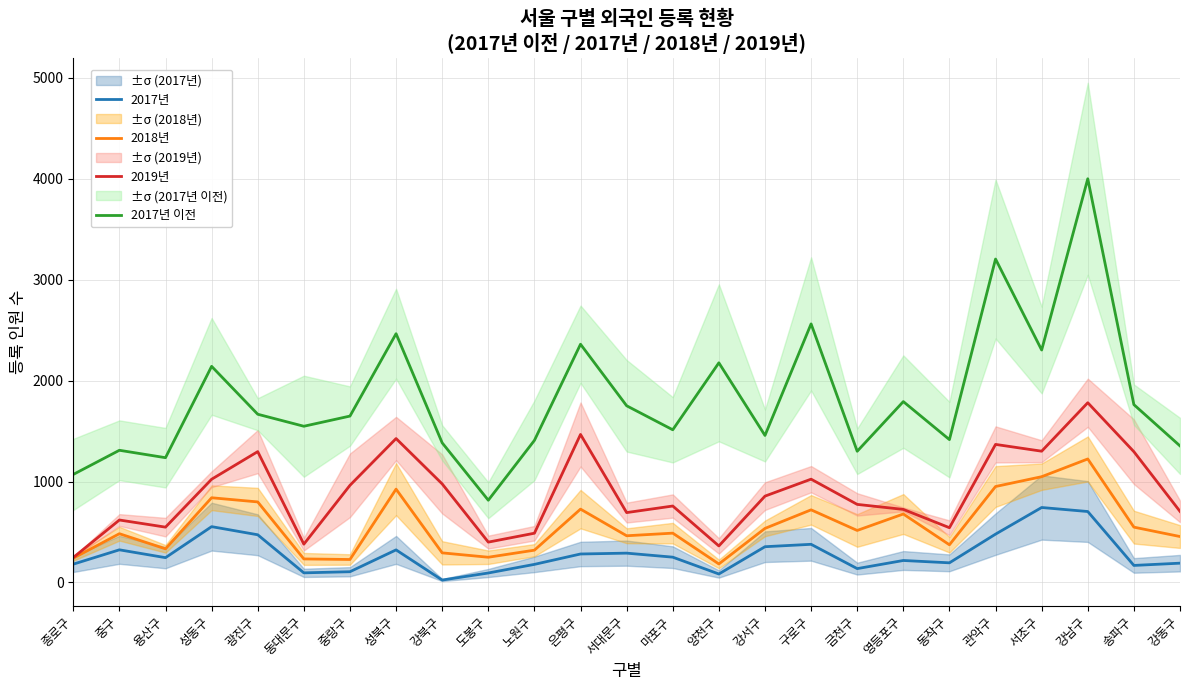

Is the value of 2017년 이전 at 서대문구 greater than the value of 2018년 at 노원구?

Yes